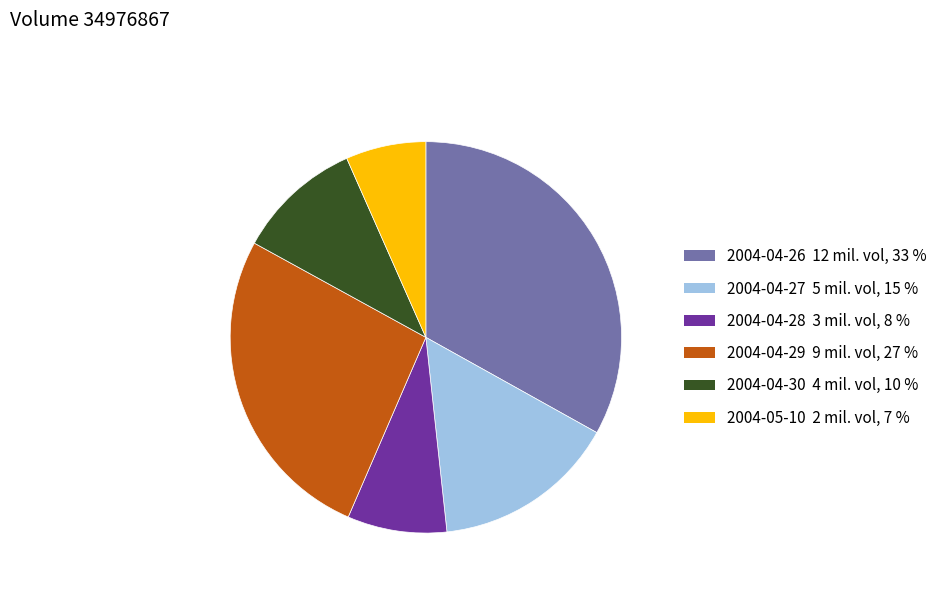

Rank the categories by value from lowest to highest.

2004-05-10, 2004-04-28, 2004-04-30, 2004-04-27, 2004-04-29, 2004-04-26